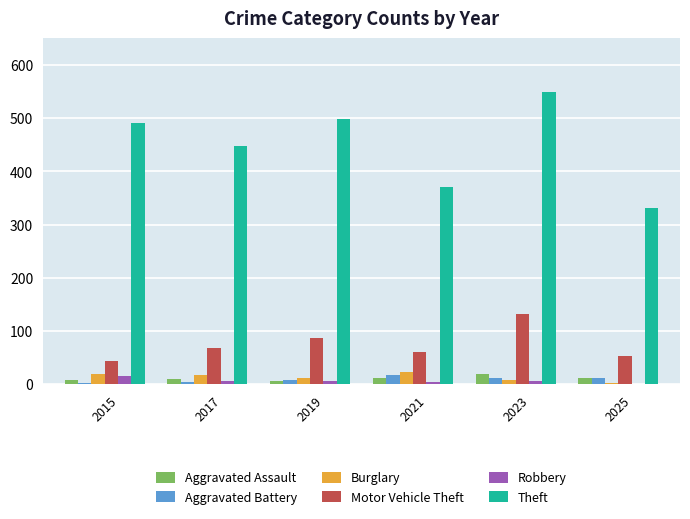

At which category is the sum across all series the highest?

2023